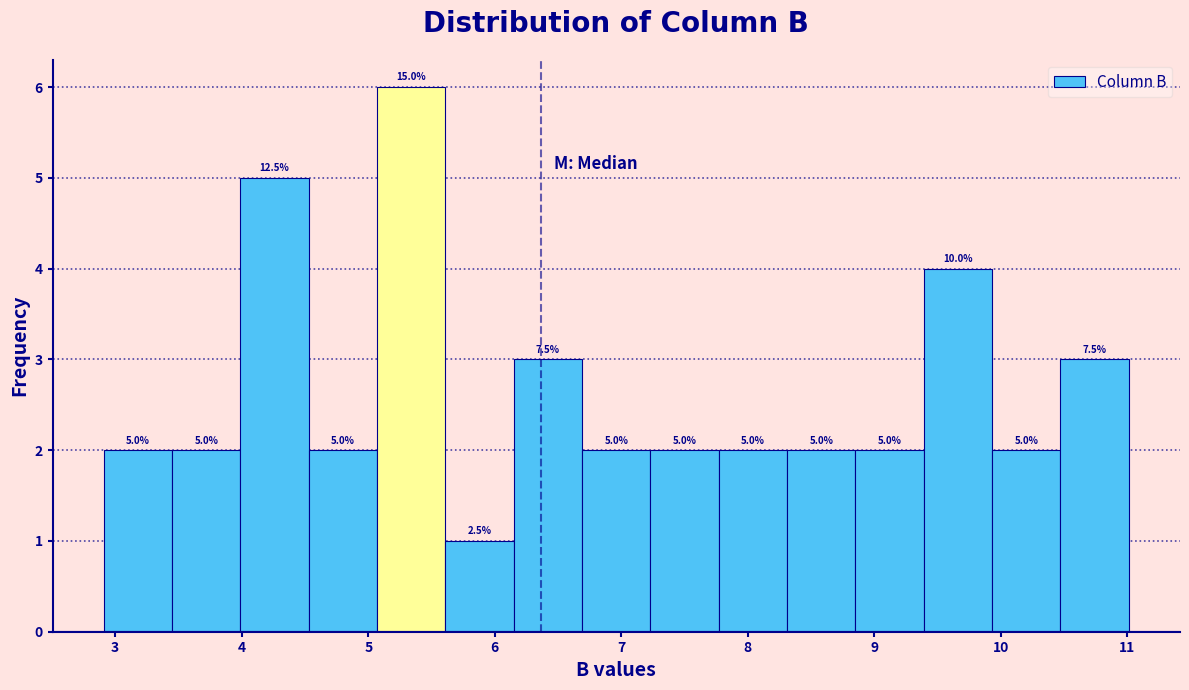

Over which range of the x-axis is the bar tallest?

5.07 to 5.61